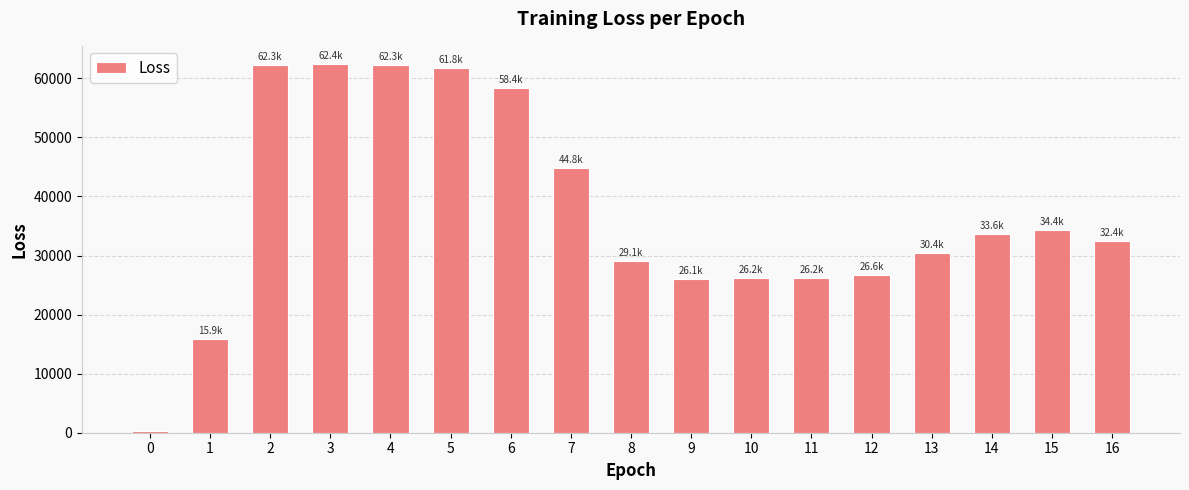

Count the number of categories in the chart.

17